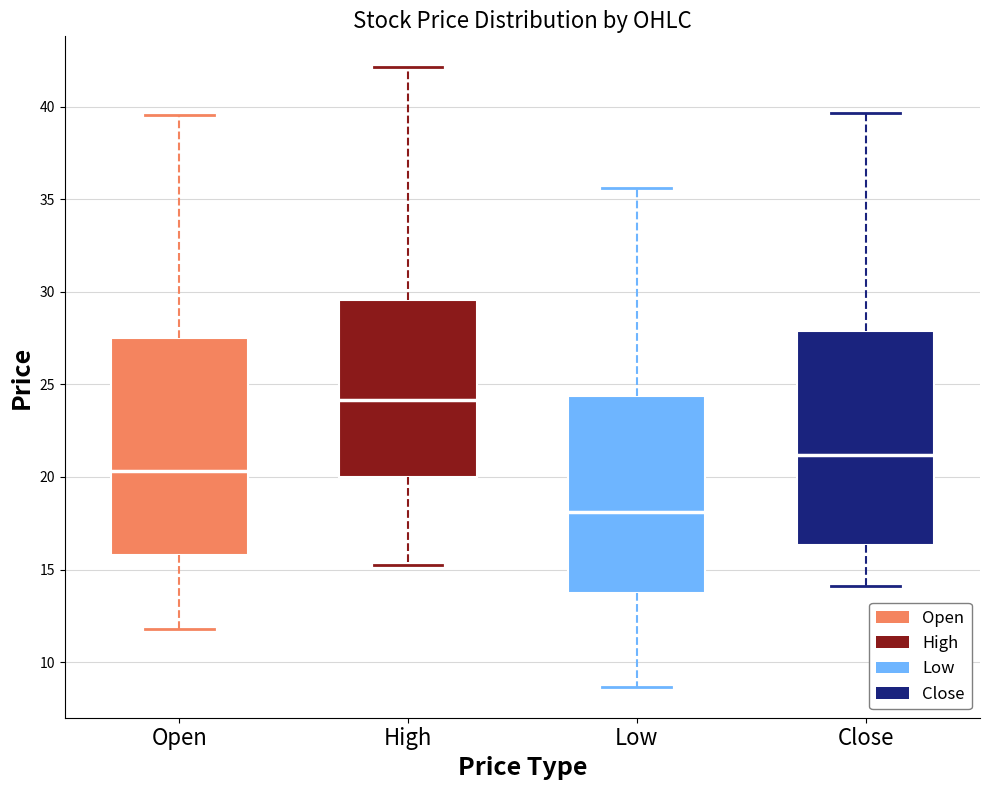

Reading left to right, transcribe this box plot: for each box, give where its median line is, the range the box spans, and where its two whiskers end, as read against the y-axis. The values are not printed on the chart, so give them approximately, as read against the axis.

Open: median 20.5, box 16.0 to 27.5, whiskers 12.0 to 39.5
High: median 24.0, box 20.0 to 29.5, whiskers 15.0 to 42.0
Low: median 18.0, box 13.5 to 24.5, whiskers 8.5 to 35.5
Close: median 21.0, box 16.5 to 28.0, whiskers 14.0 to 39.5